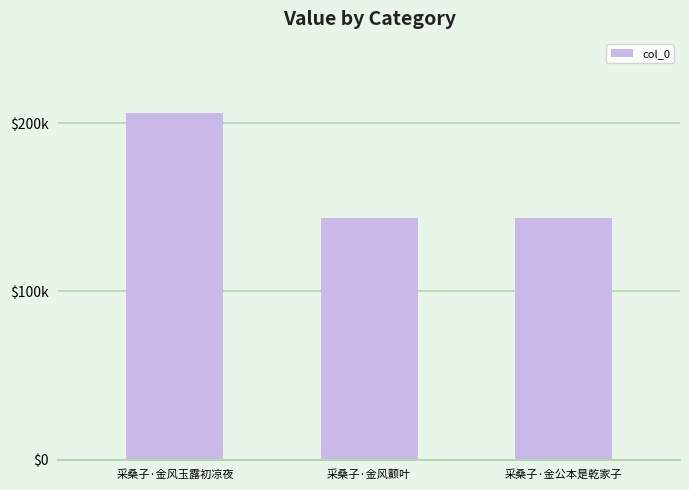

Are the bars horizontal?

No